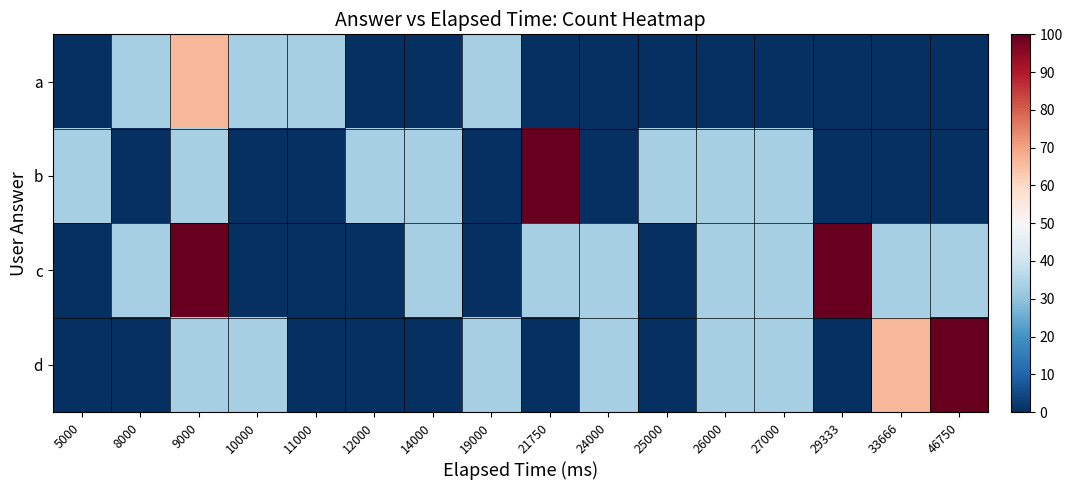

Which category has the lowest value across all series?

5000